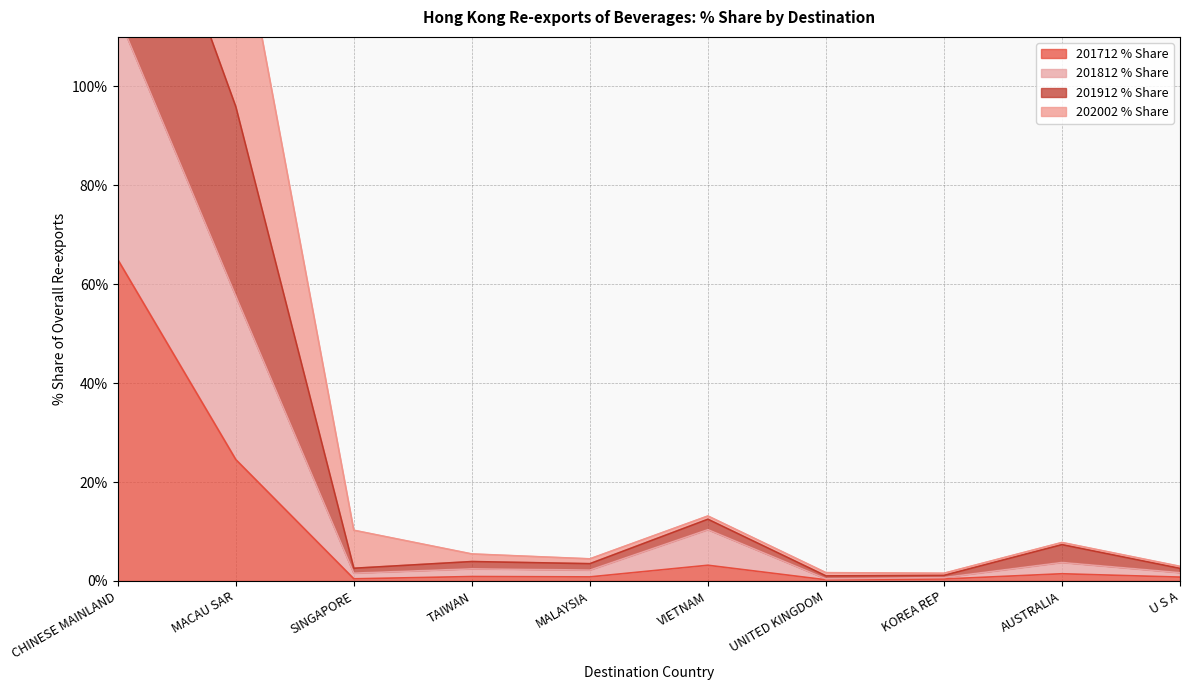

At which label does 201812 % Share first exceed 7?

CHINESE MAINLAND